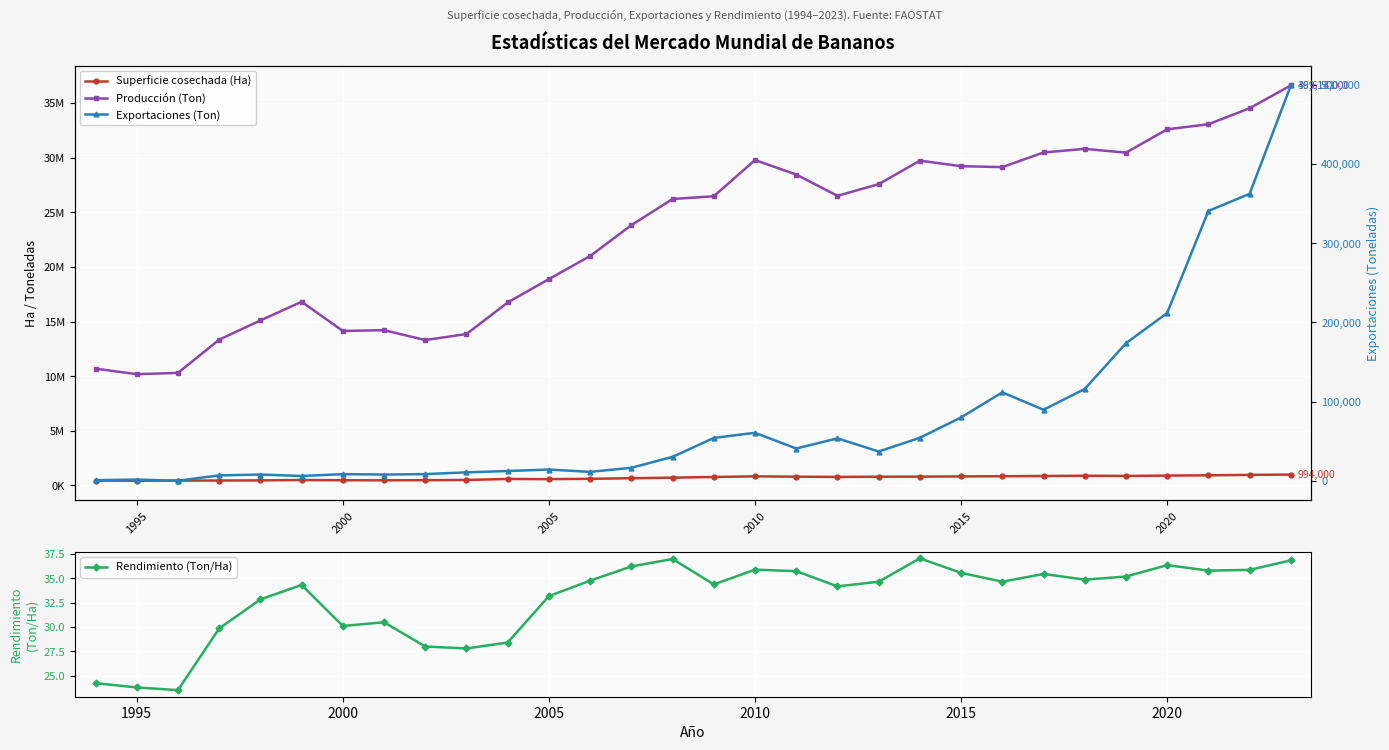

What is the minimum value for Rendimiento (Ton/Ha)?

23.5